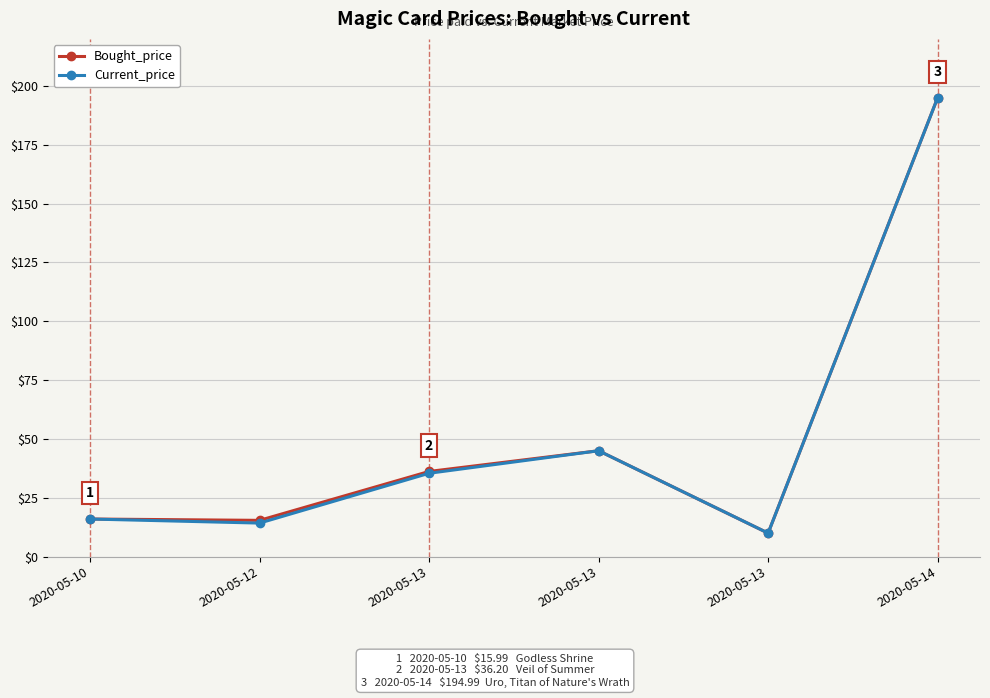

What are all the series names shown in the legend?

Bought_price, Current_price